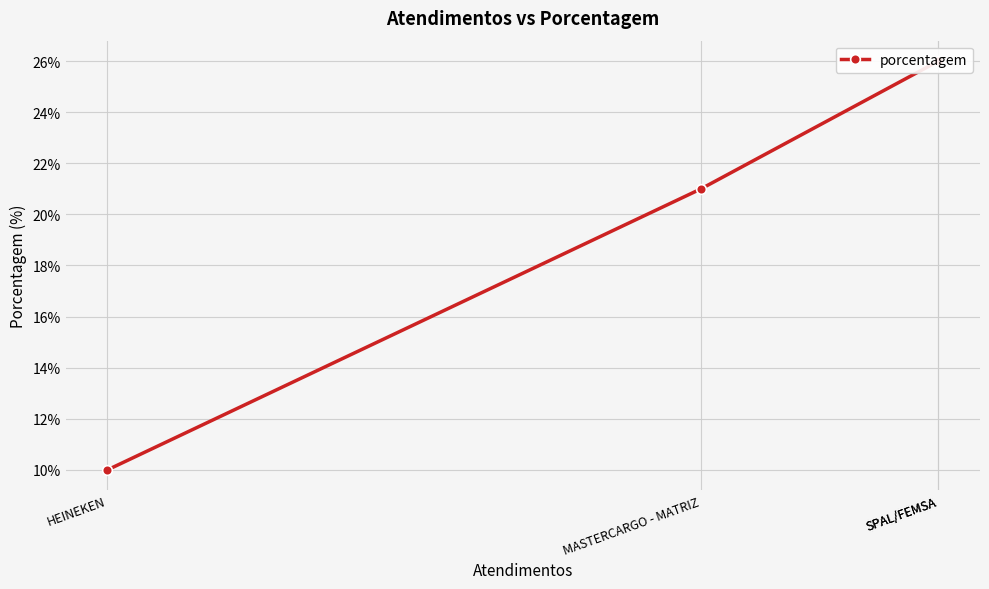

The value at HEINEKEN is 17. True or false?

False